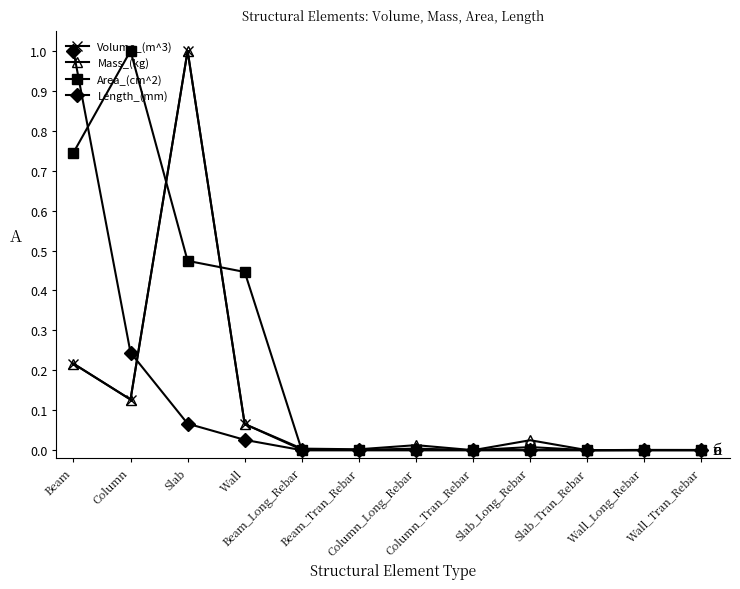

What is the greatest value displayed?

1.0